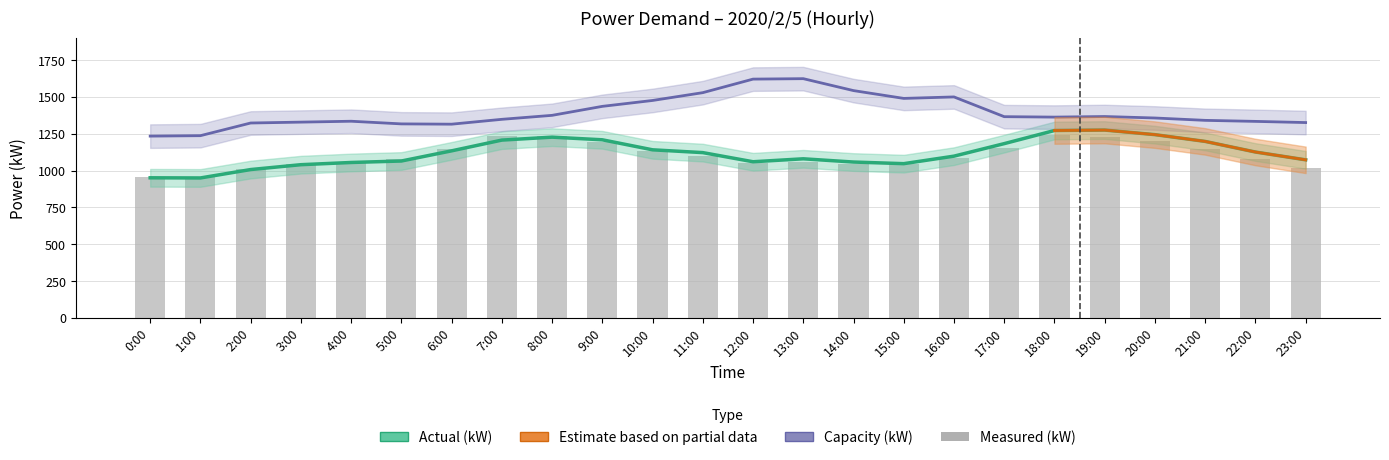

Which category has the lowest value in the Actual (kW) series?

1:00